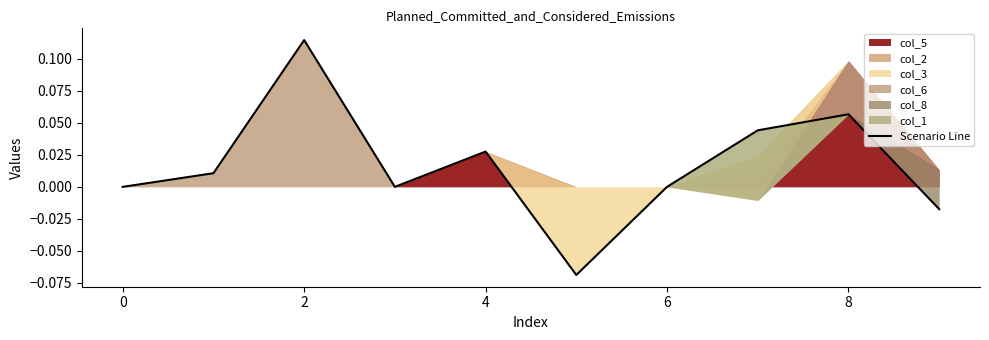

How many interior local peaks (higher than both neighbors) does the data have?

3